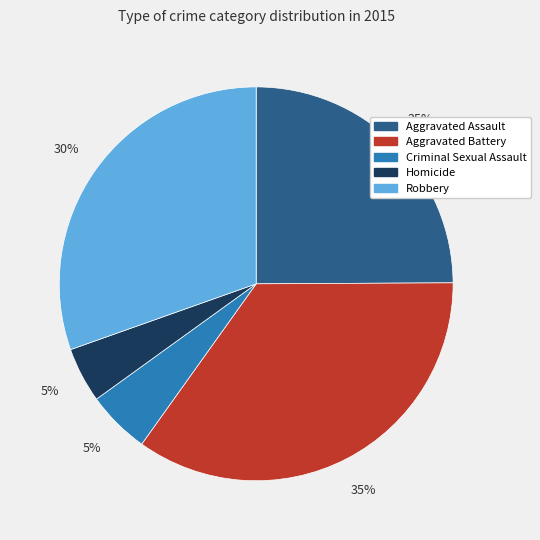

To the nearest percent, what percentage of the pie is Aggravated Battery?

35%